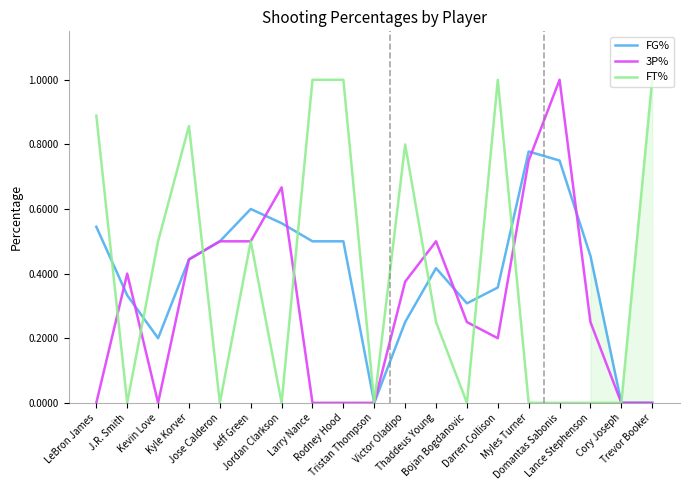

What is the maximum value shown in the chart?

1.0